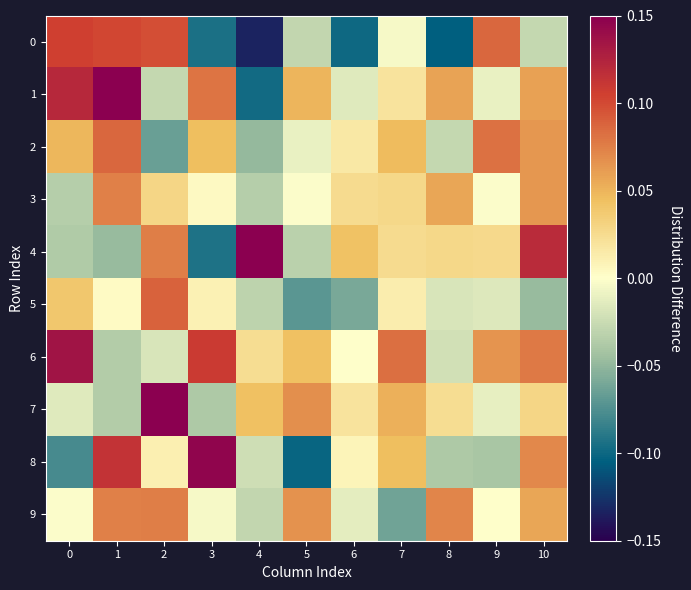

What is the greatest value displayed?

0.2